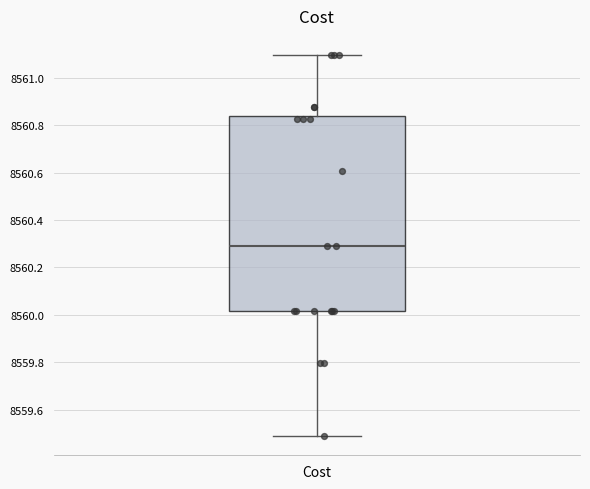

Where does the lower whisker of the box for Cost end on the y-axis? The values are not printed on the chart, so give them approximately, as read against the axis.

8559.48